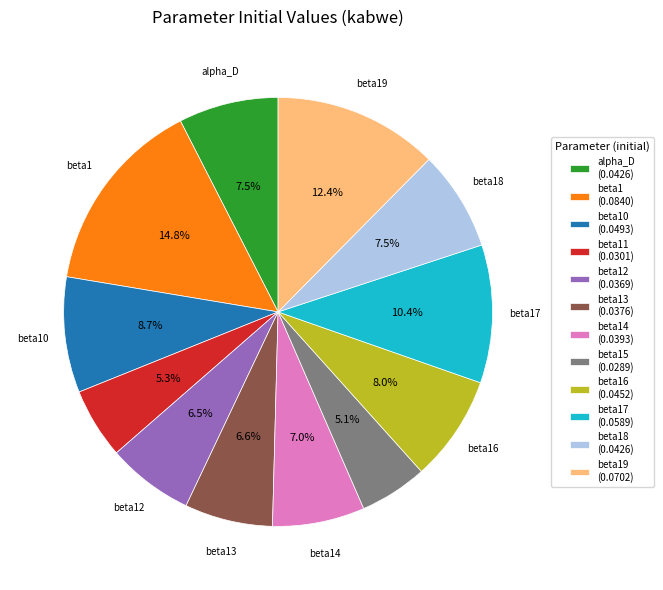

Does any single category account for the majority?

No